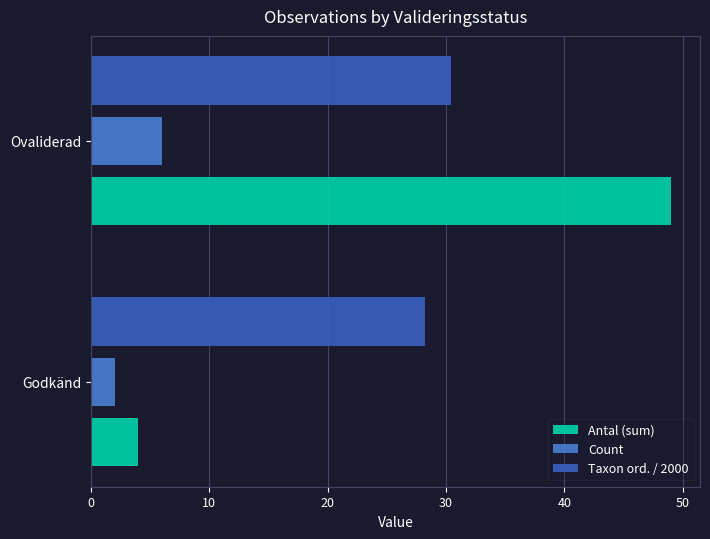

Which category has the highest value across all series?

Ovaliderad